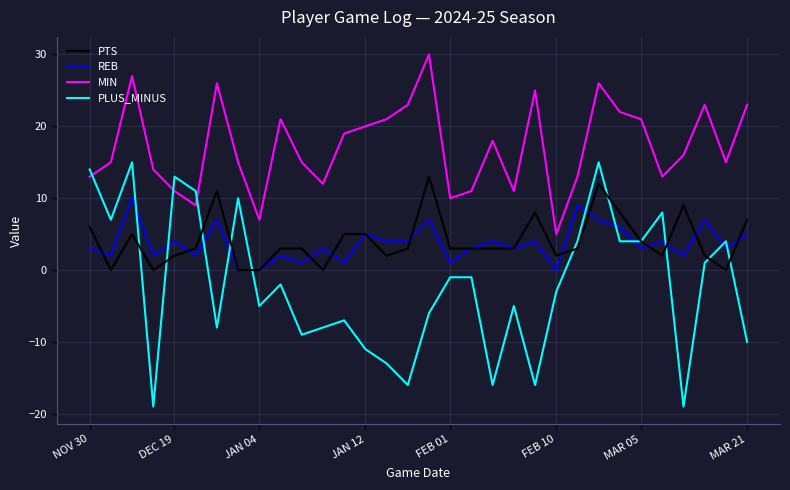

What is the minimum value for MIN?

5